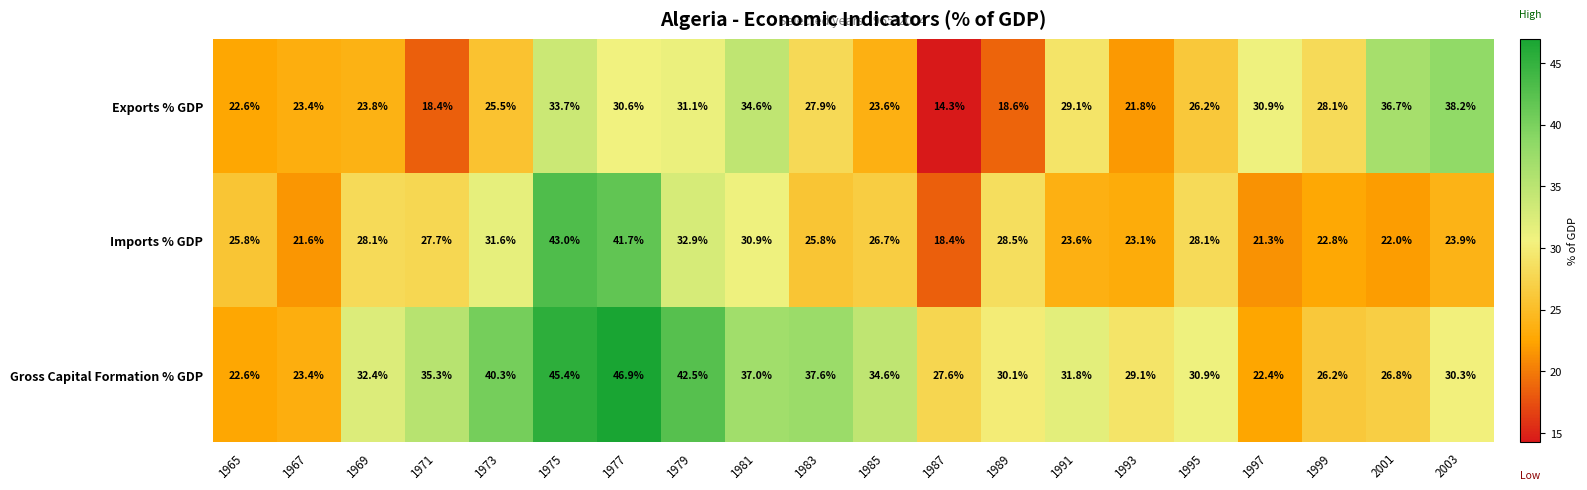

What is the difference between the maximum and minimum values in the Imports % GDP series?

24.6